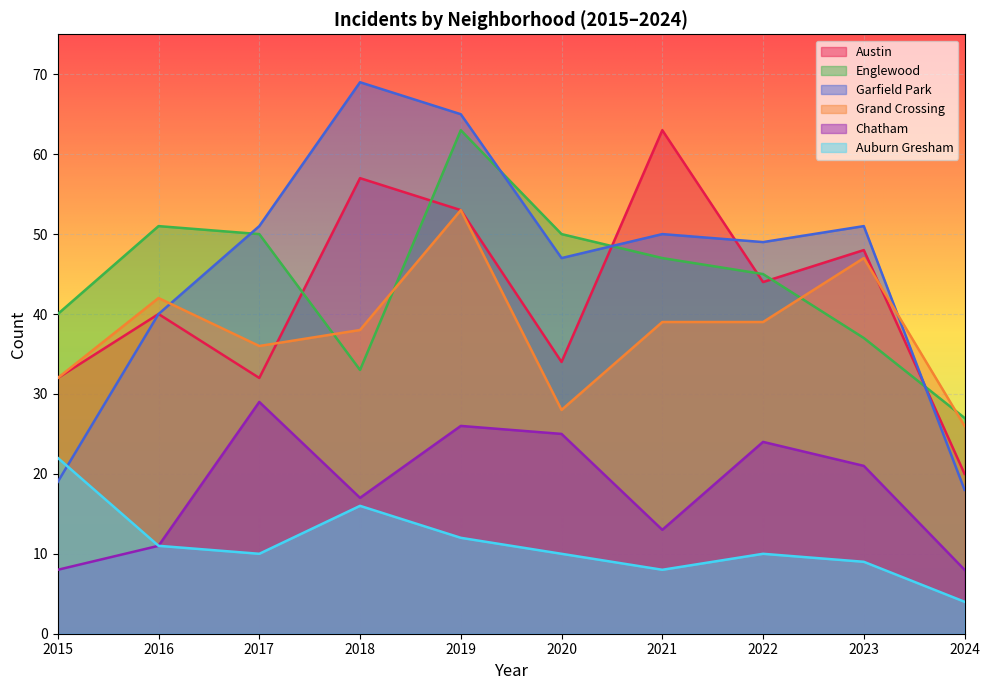

The value of Auburn Gresham at 2015 is 22. True or false?

True